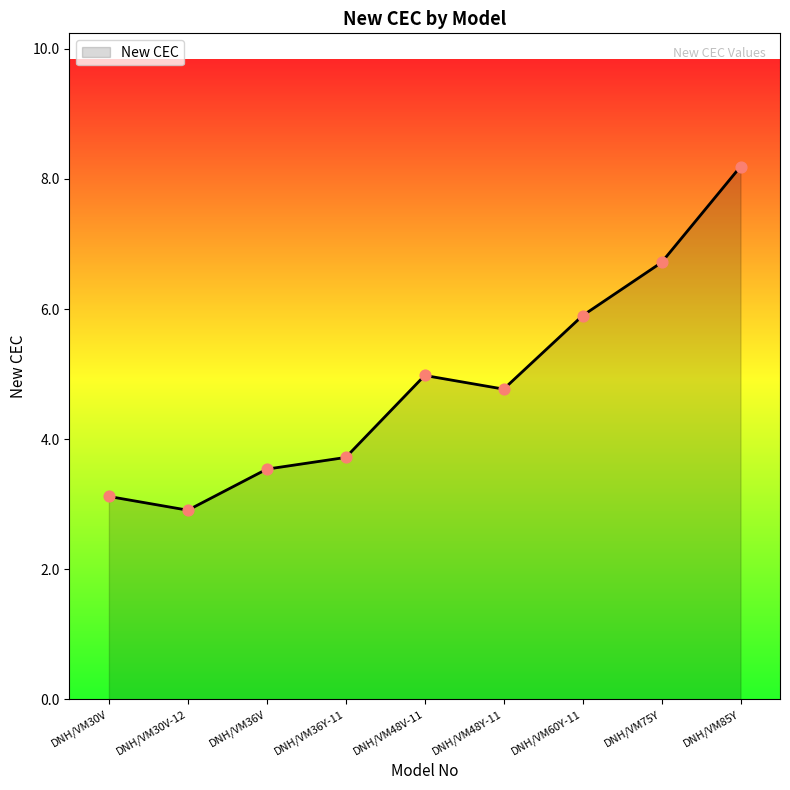

Which has a higher value, DNH/VM48Y-11 or DNH/VM36Y-11?

DNH/VM48Y-11